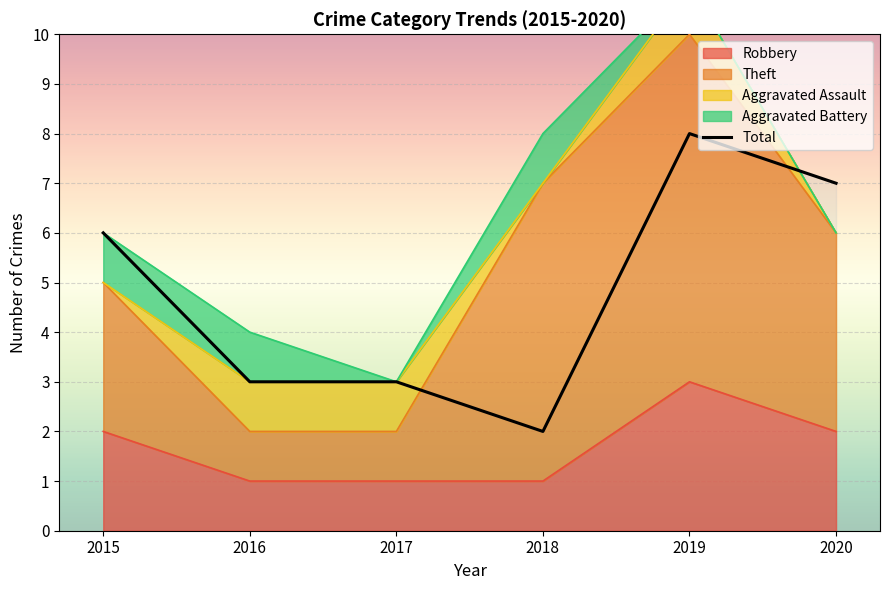

Approximately how many times larger is the value at 2020 compared to 2018?

3.5